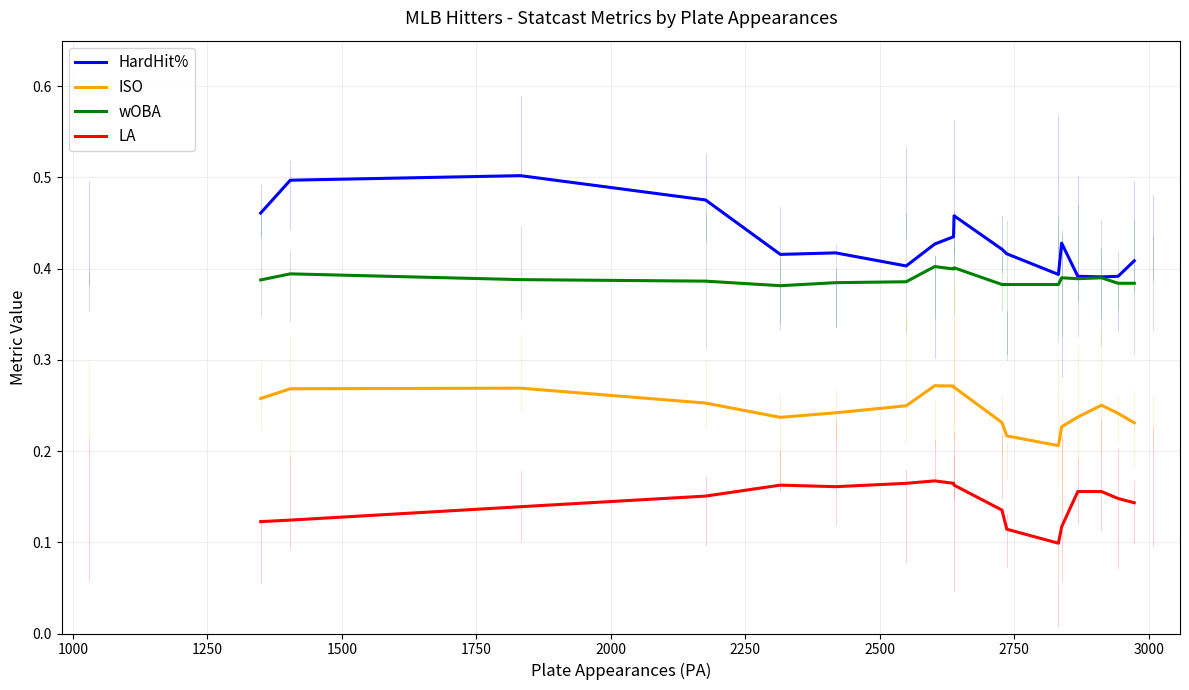

Is this an area chart (filled region under the line)?

No